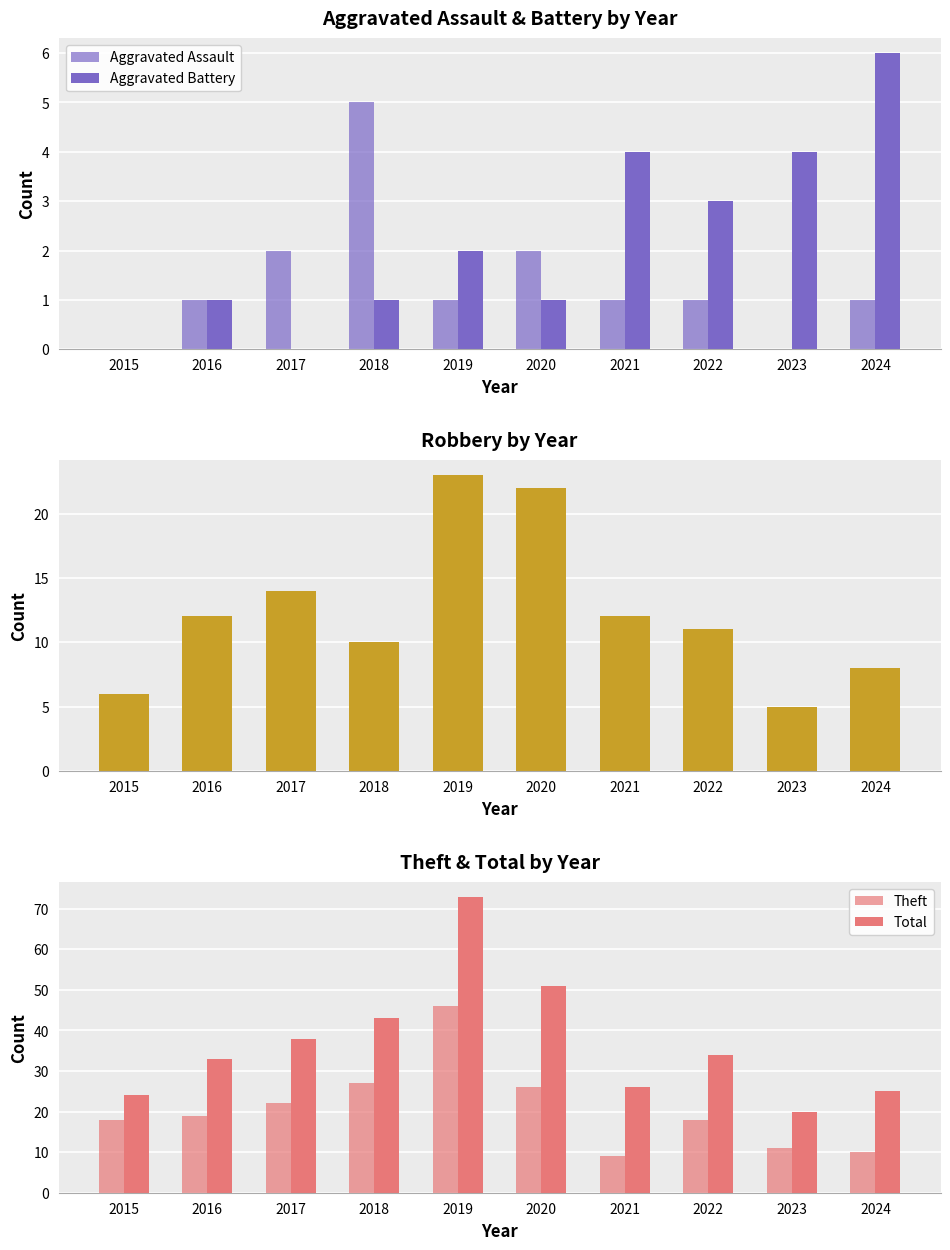

Read the Aggravated Battery value at 2019.

2